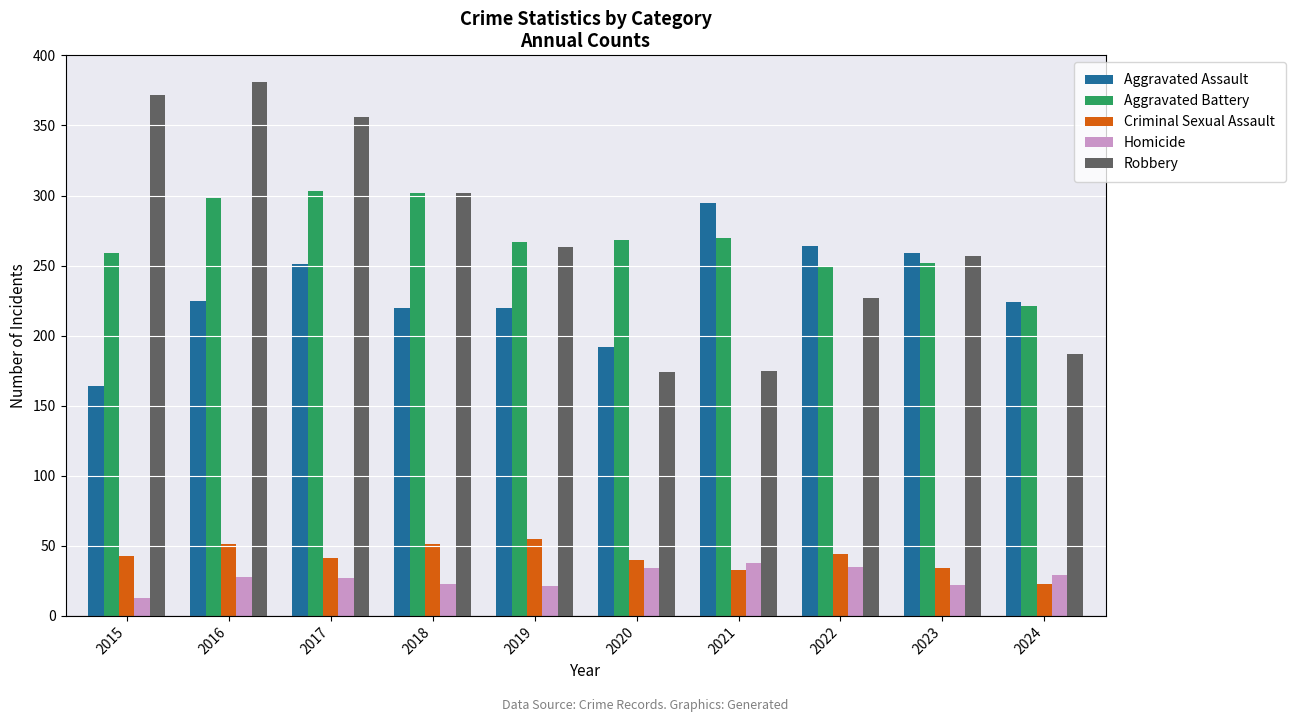

Is it true that Criminal Sexual Assault equals 34 at 2023?

True